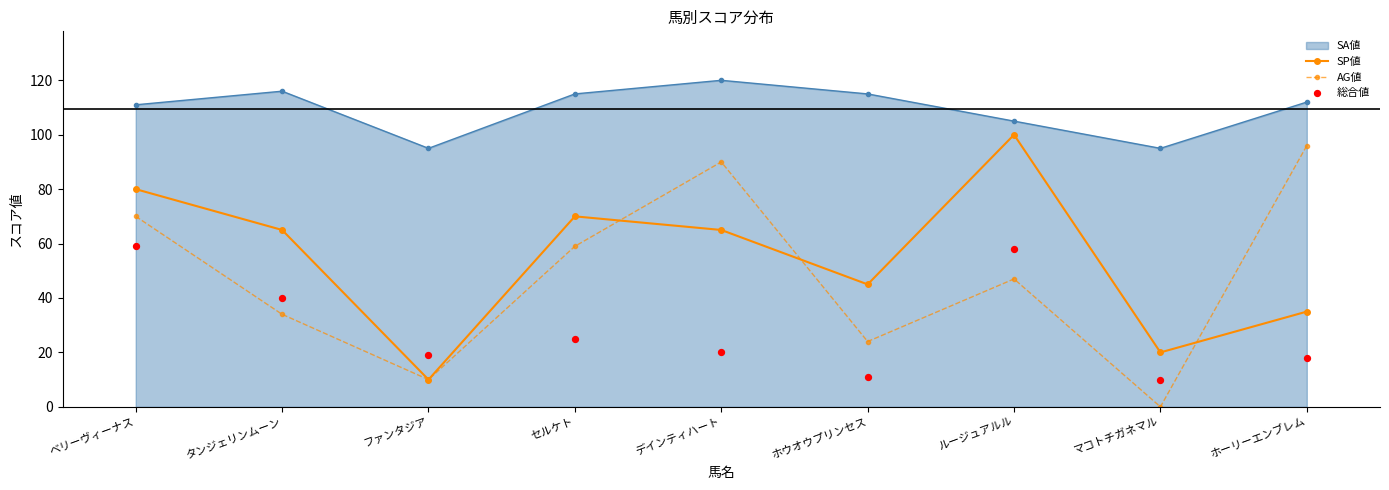

True or false: SA値 has a value of 32 at ホウオウプリンセス.

False